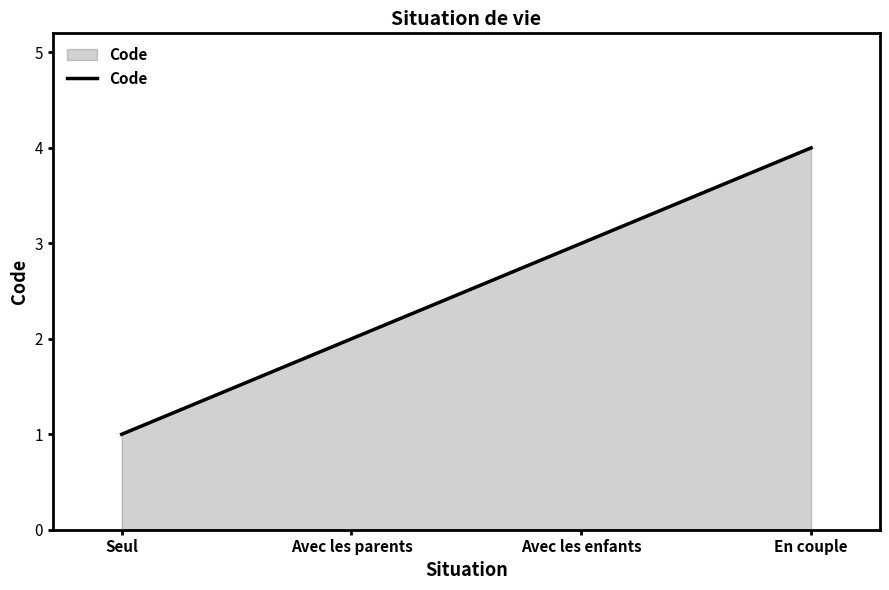

What is the change in value from Avec les enfants to En couple?

+1